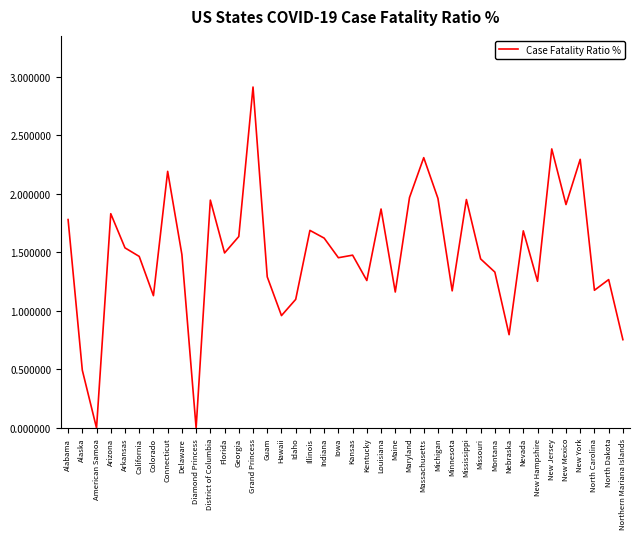

At which label does the data first exceed 1?

Alabama